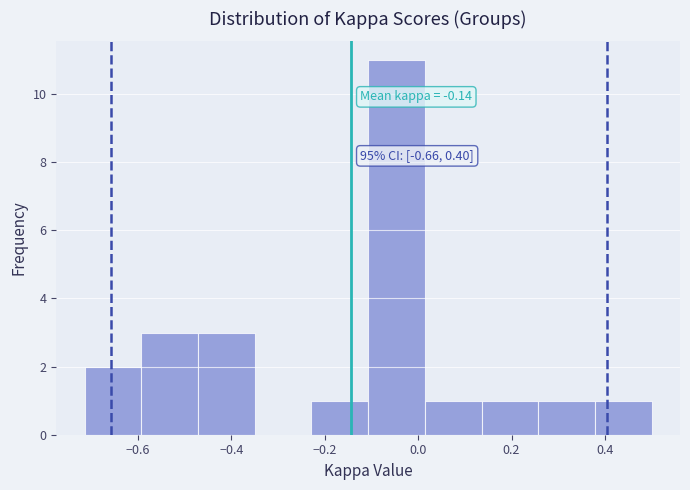

Which range on the x-axis has the tallest bar?

-0.10 to 0.02